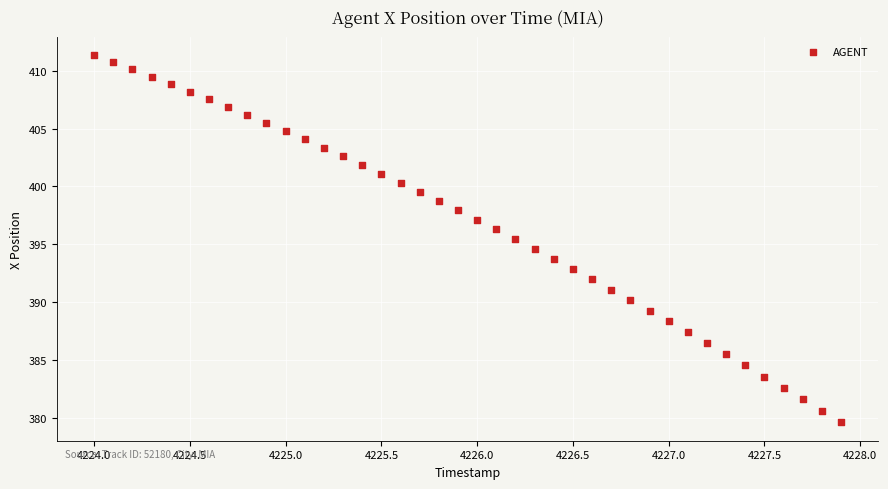

What is the range of X values (max minus min)?

3.9